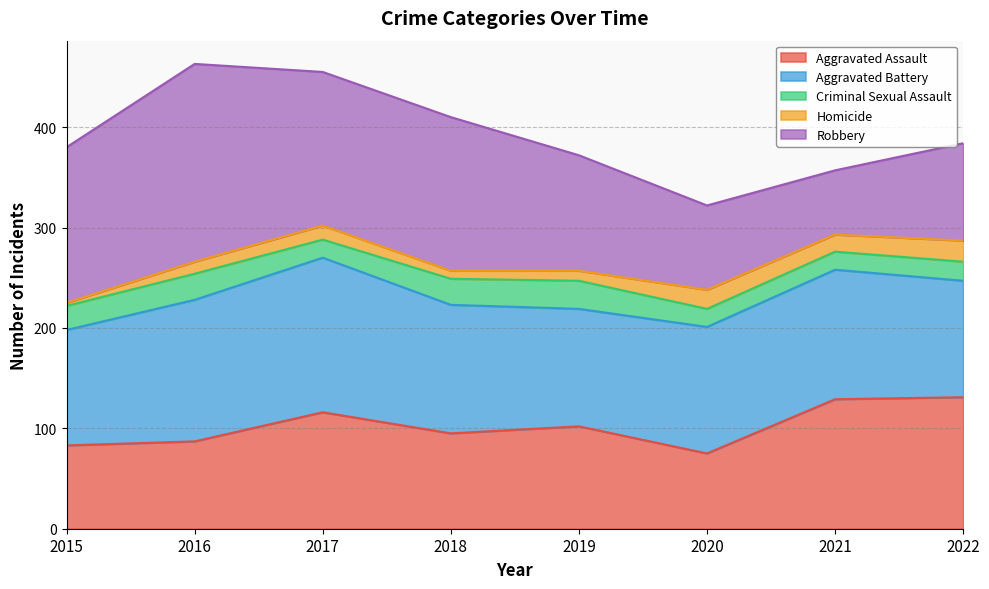

List the labels in order of Robbery value, largest first.

2016, 2015, 2017, 2018, 2019, 2022, 2020, 2021